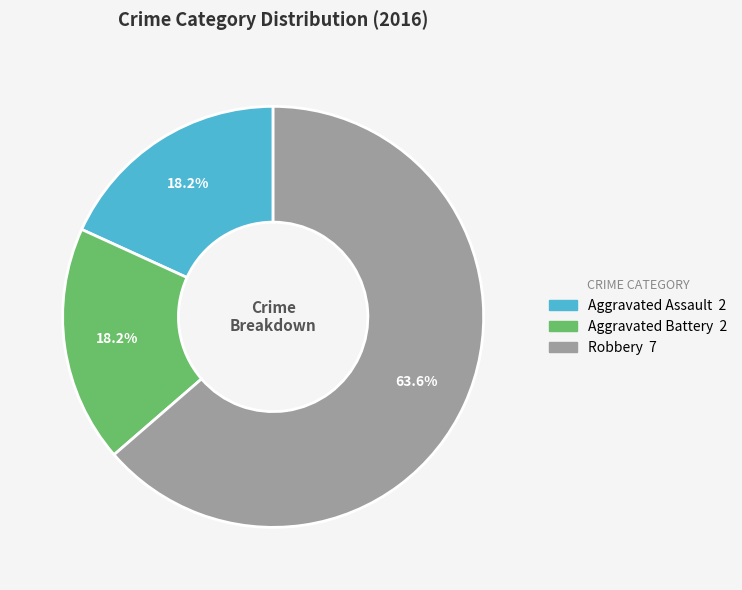

What is the total percentage of Robbery and Aggravated Battery?

81.8%